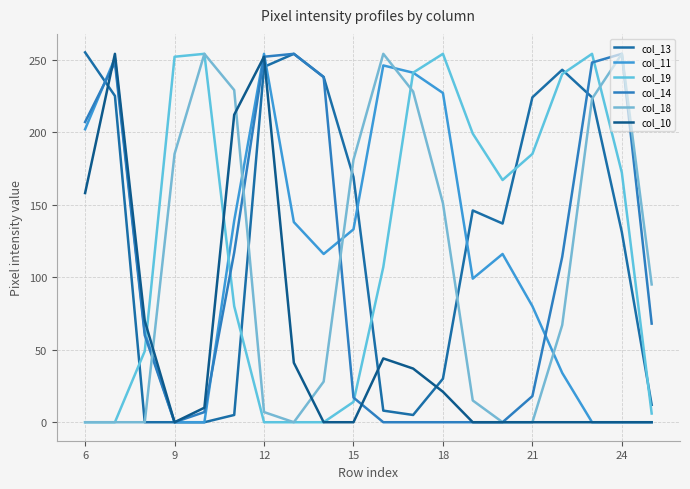

What are all the series names shown in the legend?

col_13, col_11, col_19, col_14, col_18, col_10